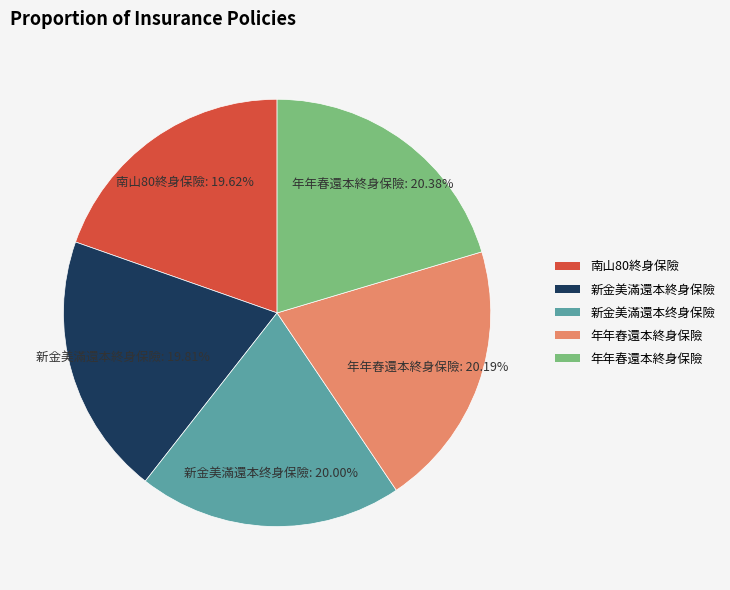

To the nearest percent, what percentage of the pie is 南山80終身保險?

20%